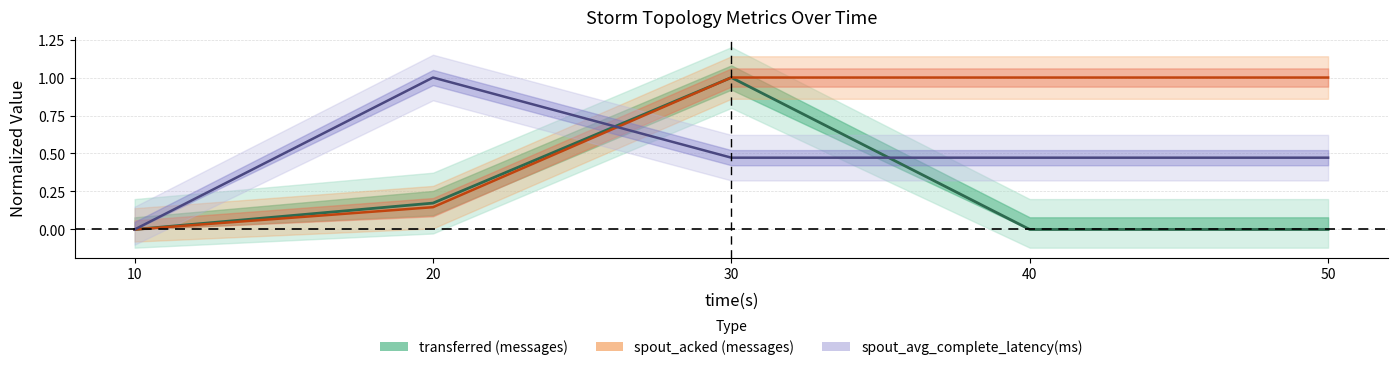

True or false: there are more than 2 points higher than both neighbors.

False